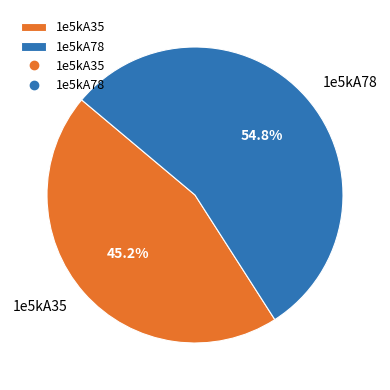

What is the ratio of the value at 1e5kA35 to the value at 1e5kA78?

0.8